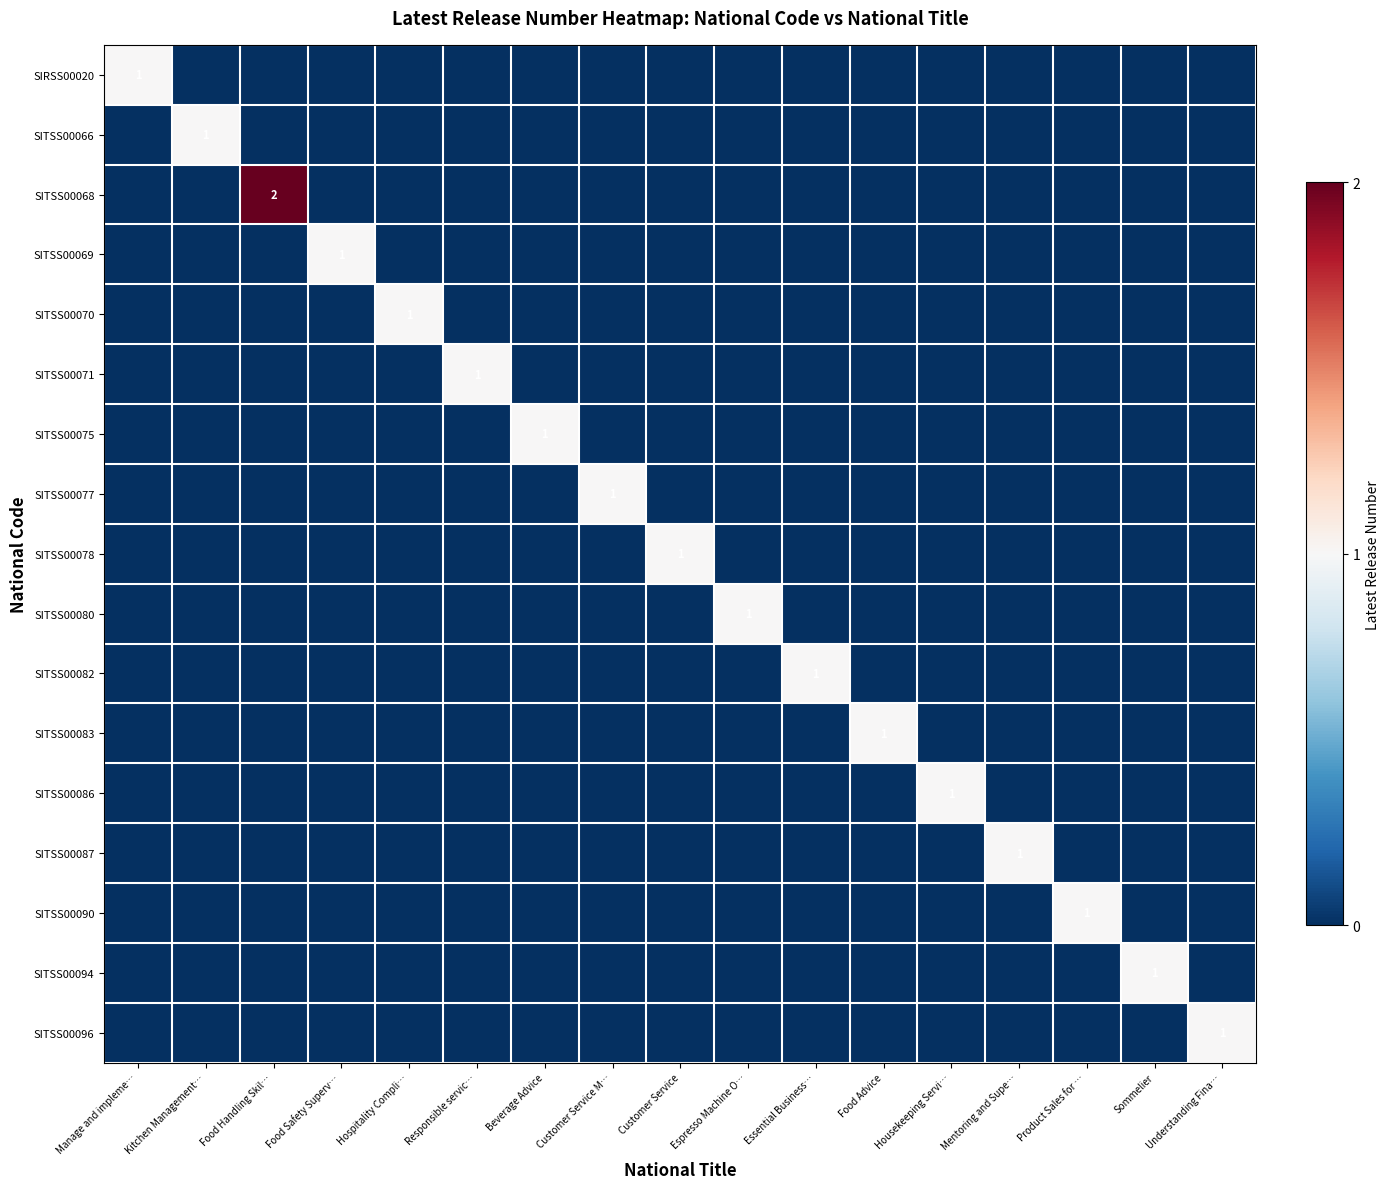

What is the total value across all series at Sommelier?

1